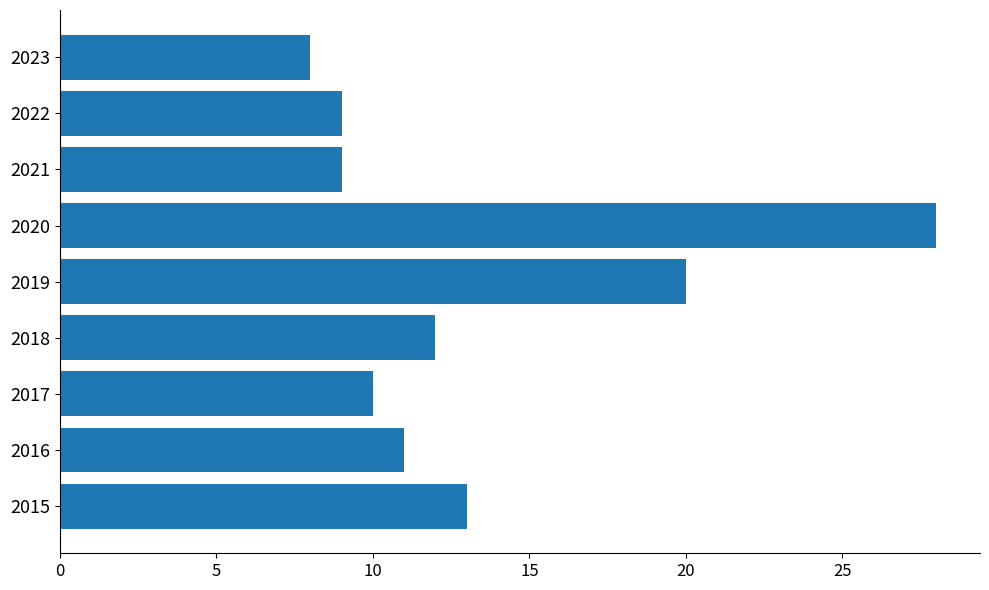

Reading bottom to top, transcribe all the data shown in this chart.

2015=13	2016=11	2017=10	2018=12	2019=20	2020=28	2021=9	2022=9	2023=8